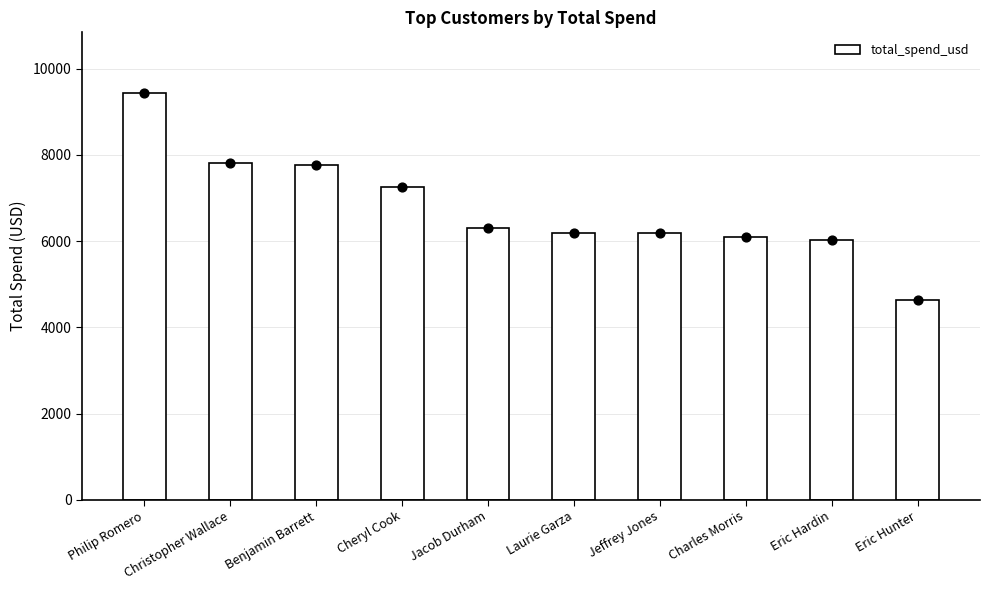

Which has a higher value, Laurie Garza or Christopher Wallace?

Christopher Wallace